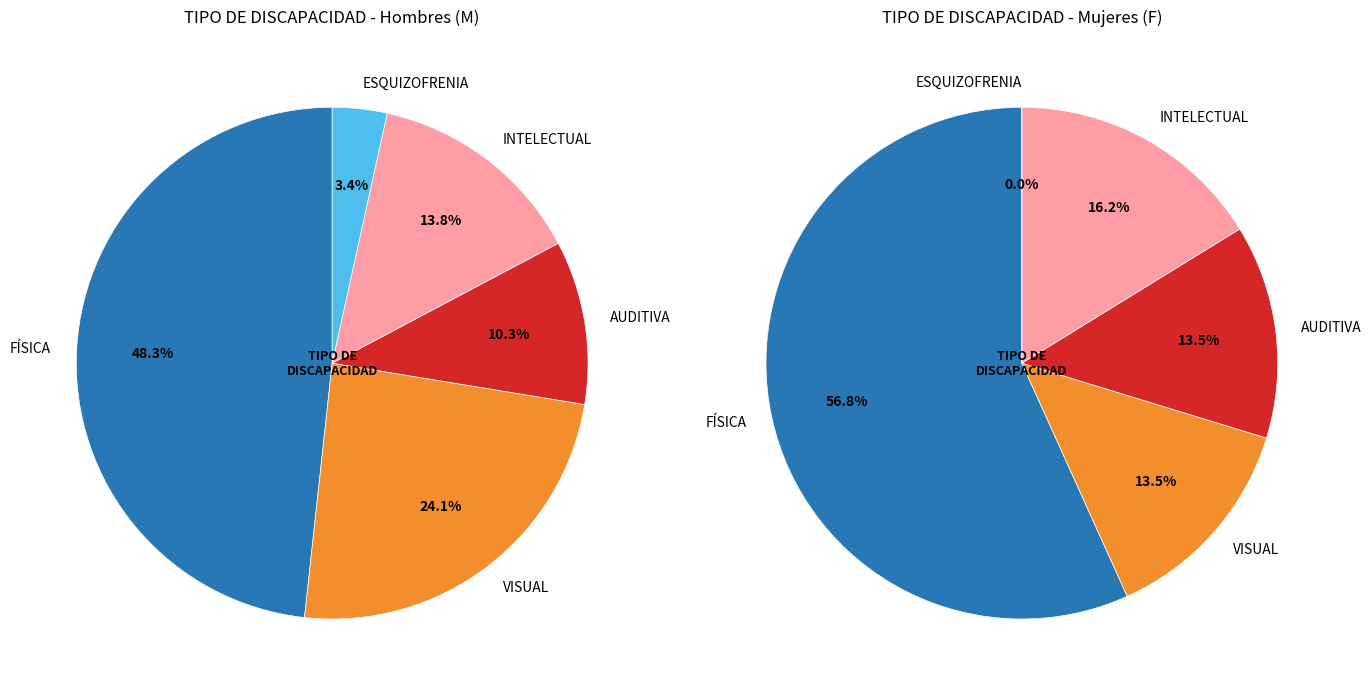

The AUDITIVA slice represents 2% of the pie. True or false?

False